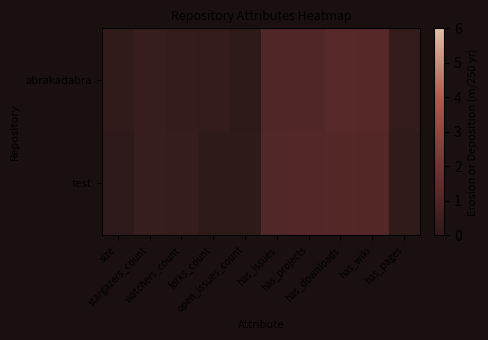

How many data points does each series have?

10